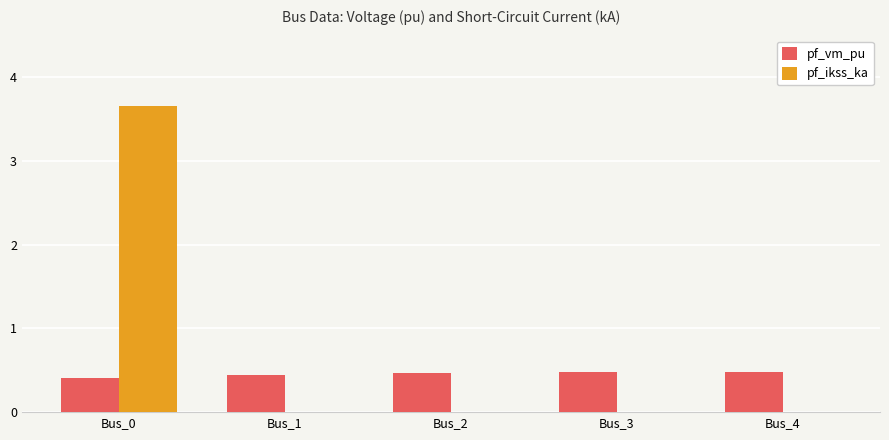

Which category has the highest value in the pf_ikss_ka series?

Bus_0